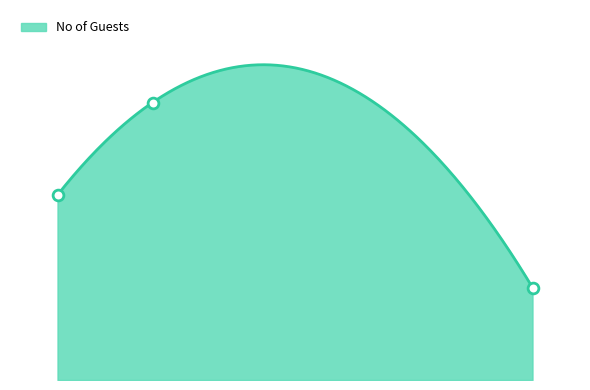

Which has a higher value, 5 or 10?

10